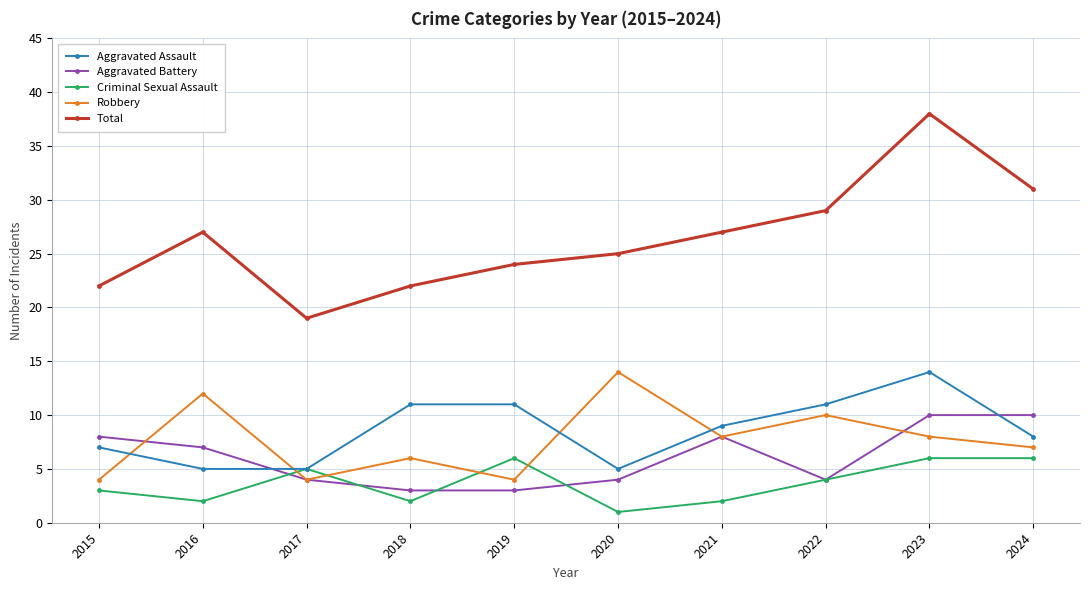

Reading left to right, transcribe all the data shown in this chart.

Aggravated Assault: 2015=7	2016=5	2017=5	2018=11	2019=11	2020=5	2021=9	2022=11	2023=14	2024=8
Aggravated Battery: 2015=8	2016=7	2017=4	2018=3	2019=3	2020=4	2021=8	2022=4	2023=10	2024=10
Criminal Sexual Assault: 2015=3	2016=2	2017=5	2018=2	2019=6	2020=1	2021=2	2022=4	2023=6	2024=6
Robbery: 2015=4	2016=12	2017=4	2018=6	2019=4	2020=14	2021=8	2022=10	2023=8	2024=7
Total: 2015=22	2016=27	2017=19	2018=22	2019=24	2020=25	2021=27	2022=29	2023=38	2024=31